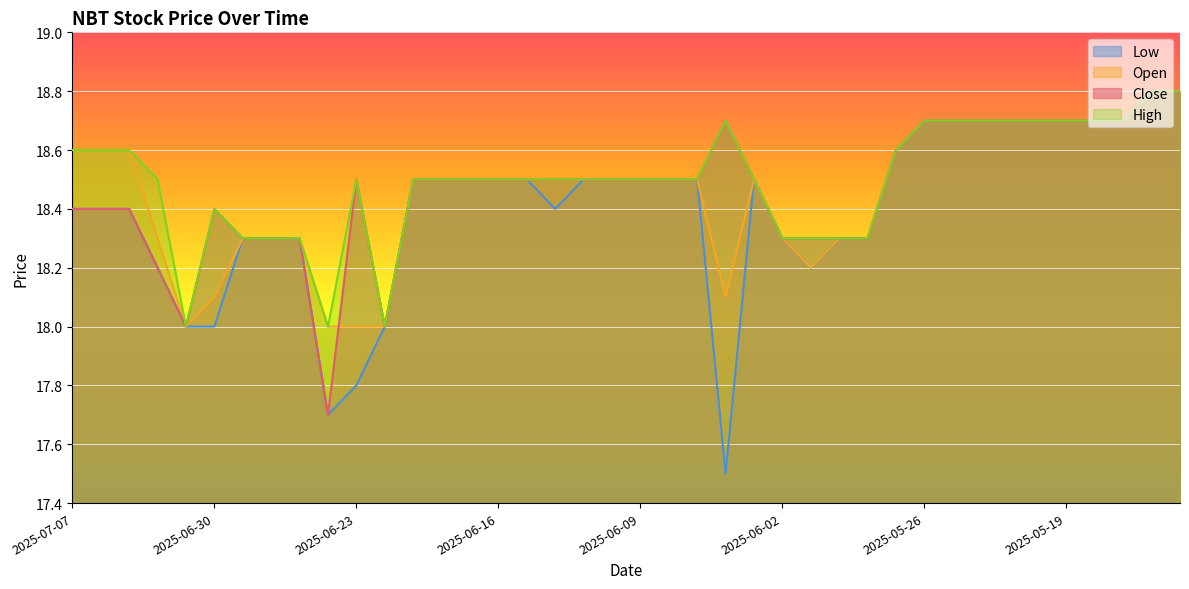

Is it true that low equals 18.7 at 2025-05-21?

True